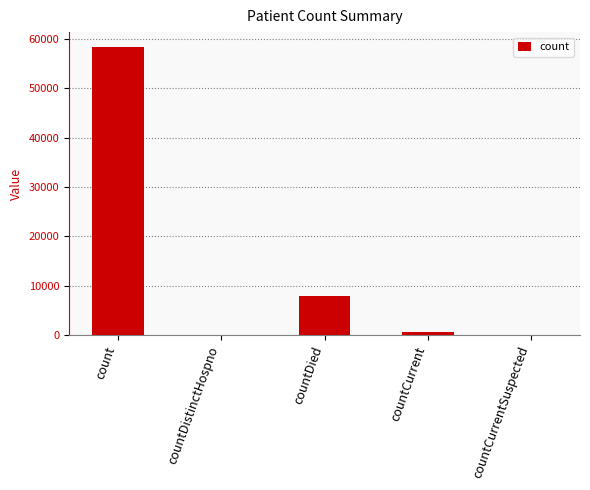

What is the change in value from count to countDied?

-50709